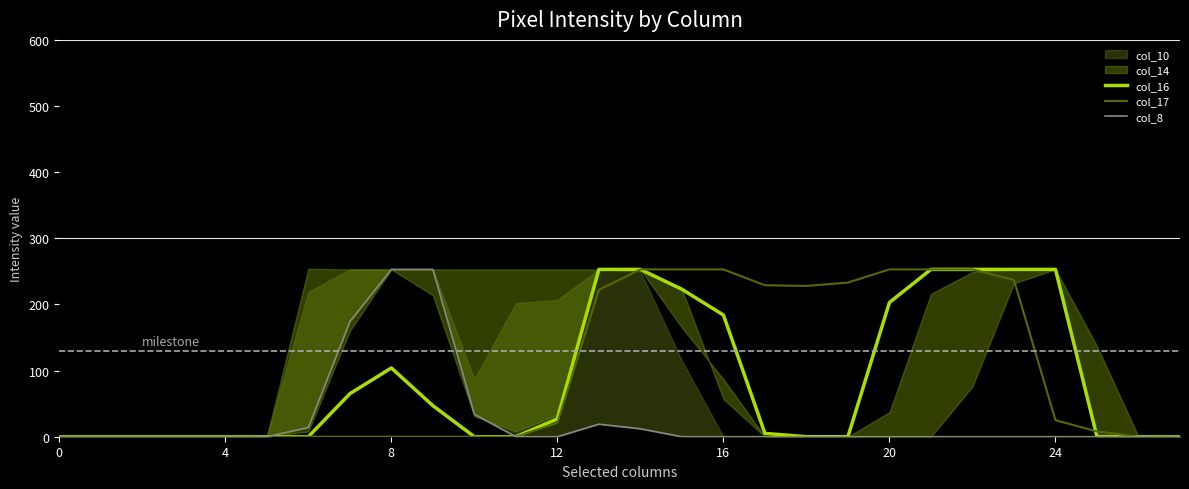

In col_17, how many points are lower than both neighbors (excluding endpoints)?

1